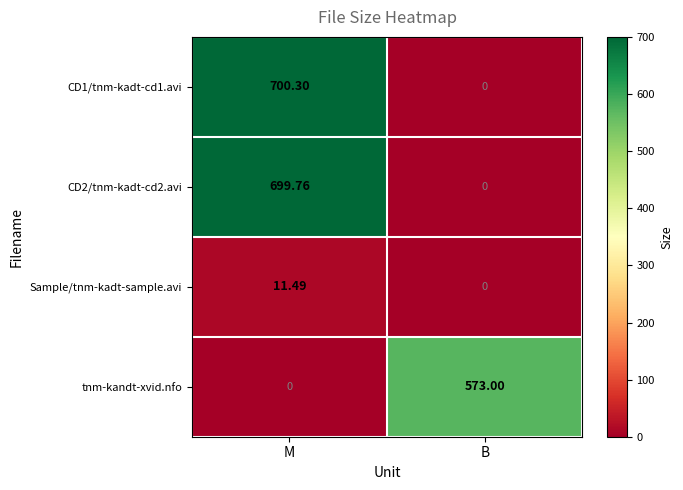

At which label does Sample/tnm-kadt-sample.avi reach its minimum?

B